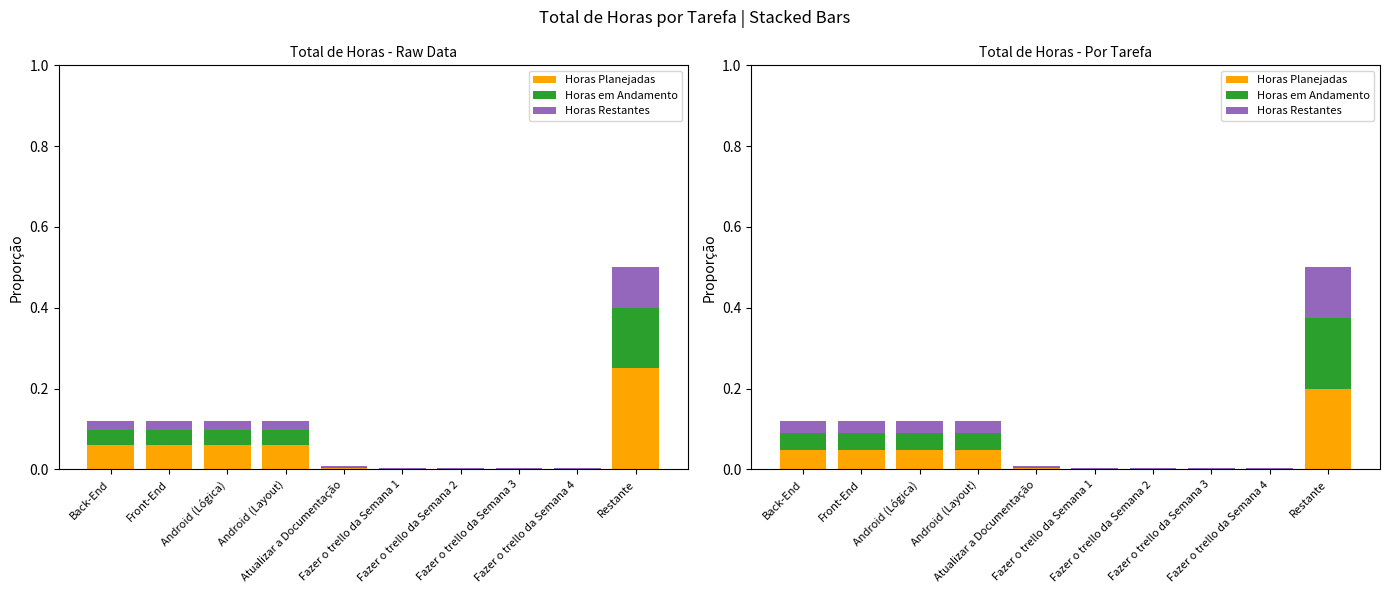

Reading right to left, extract all data points from this chart.

Horas Planejadas: 0.2	0.0	0.0	0.0	0.0	0.0	0.0	0.0	0.0	0.0
Horas em Andamento: 0.2	0.0	0.0	0.0	0.0	0.0	0.0	0.0	0.0	0.0
Horas Restantes: 0.1	0.0	0.0	0.0	0.0	0.0	0.0	0.0	0.0	0.0